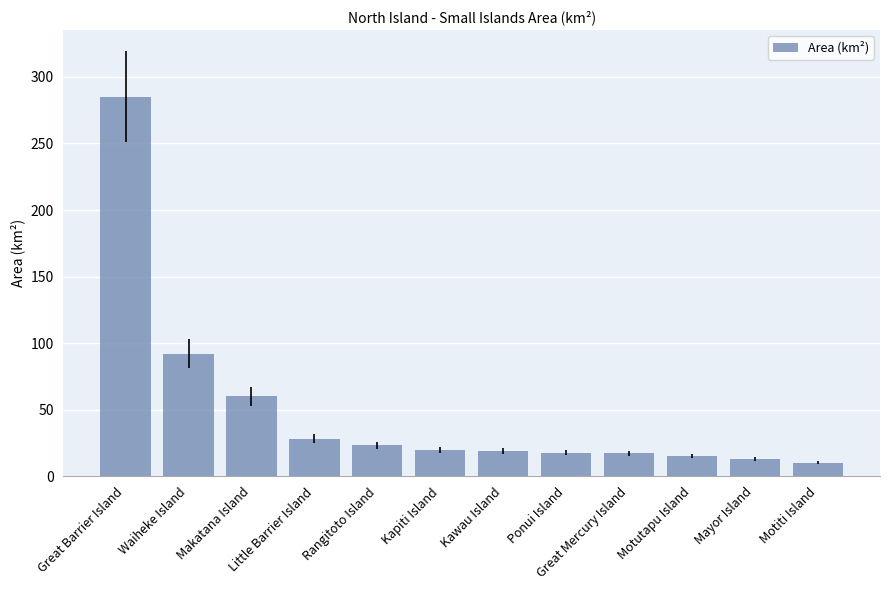

Count the number of data series in this chart.

1